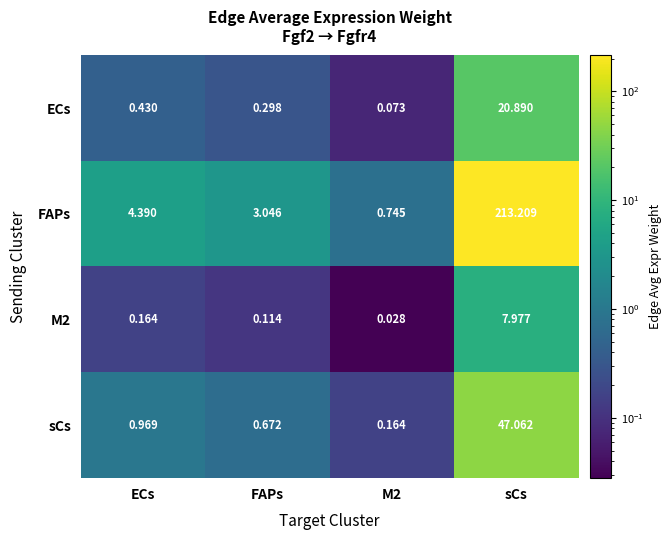

Which category has the highest value across all series?

sCs